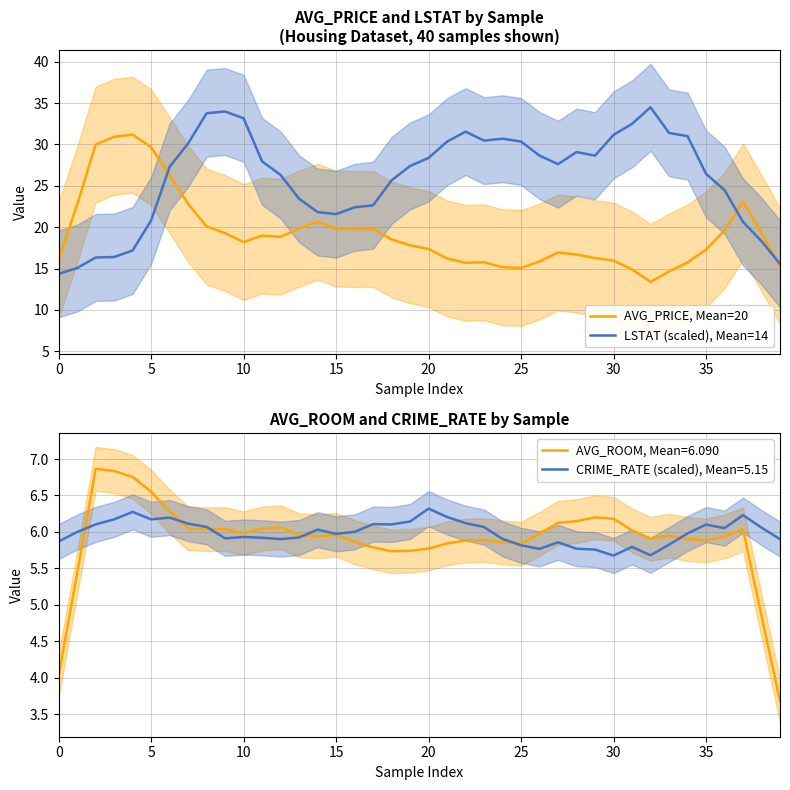

Which series has the largest range (max minus min)?

LSTAT (scaled), Mean=14